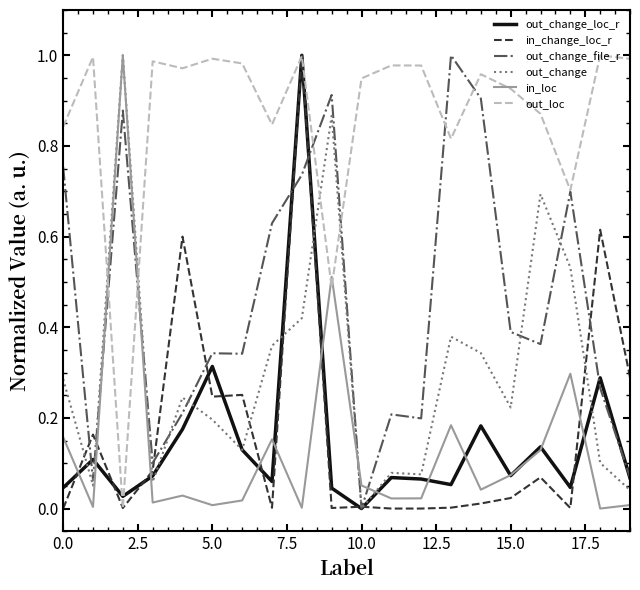

Which series has the largest total across all categories?

out_loc